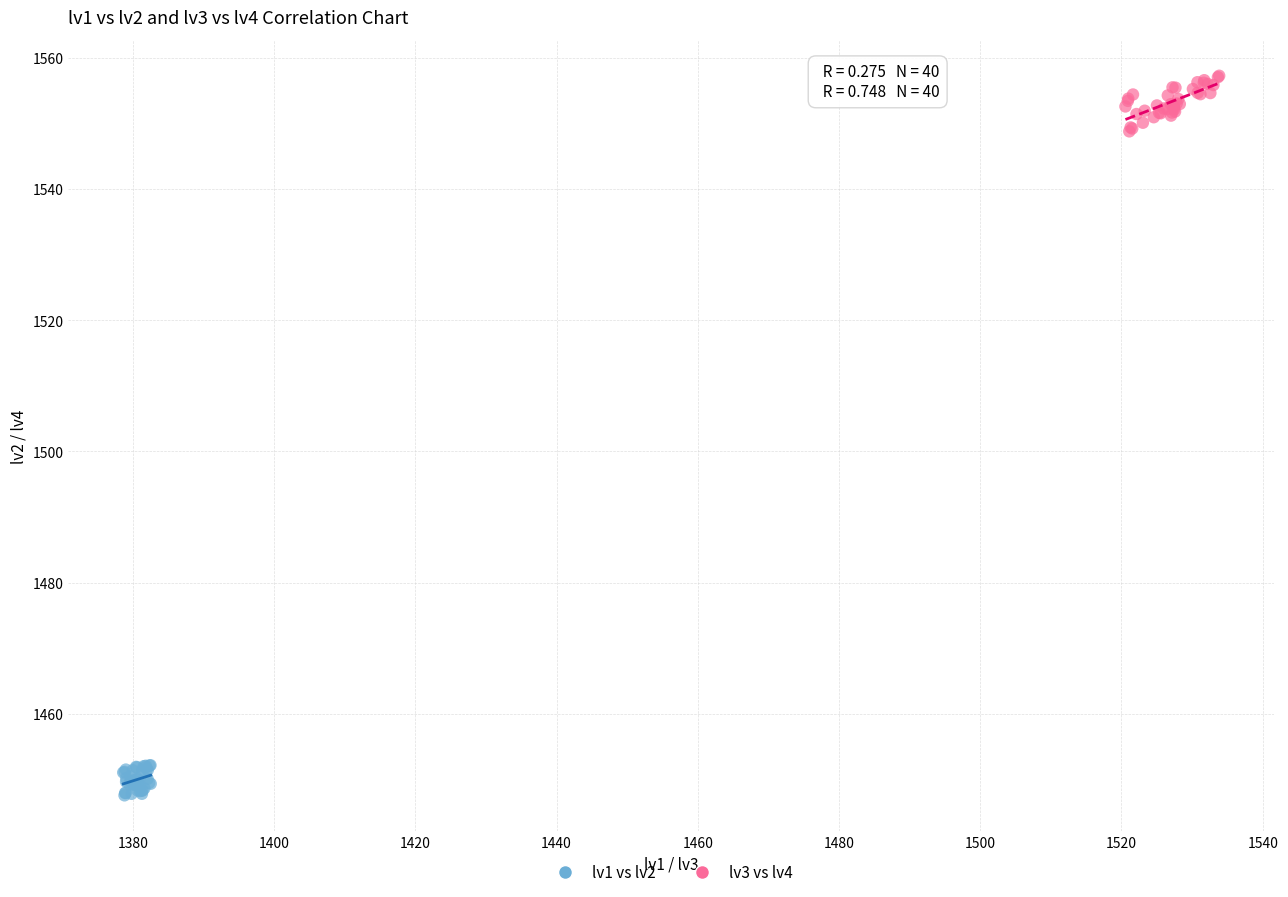

Which series has the widest spread of Y values?

lv3 vs lv4